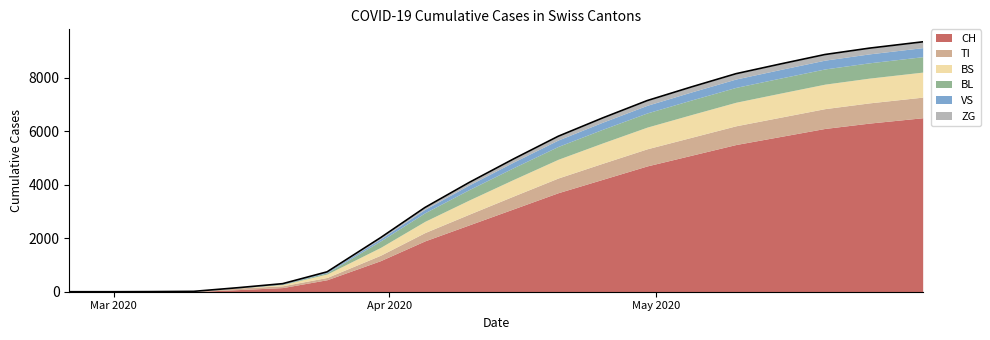

Does the chart have visible grid lines?

No